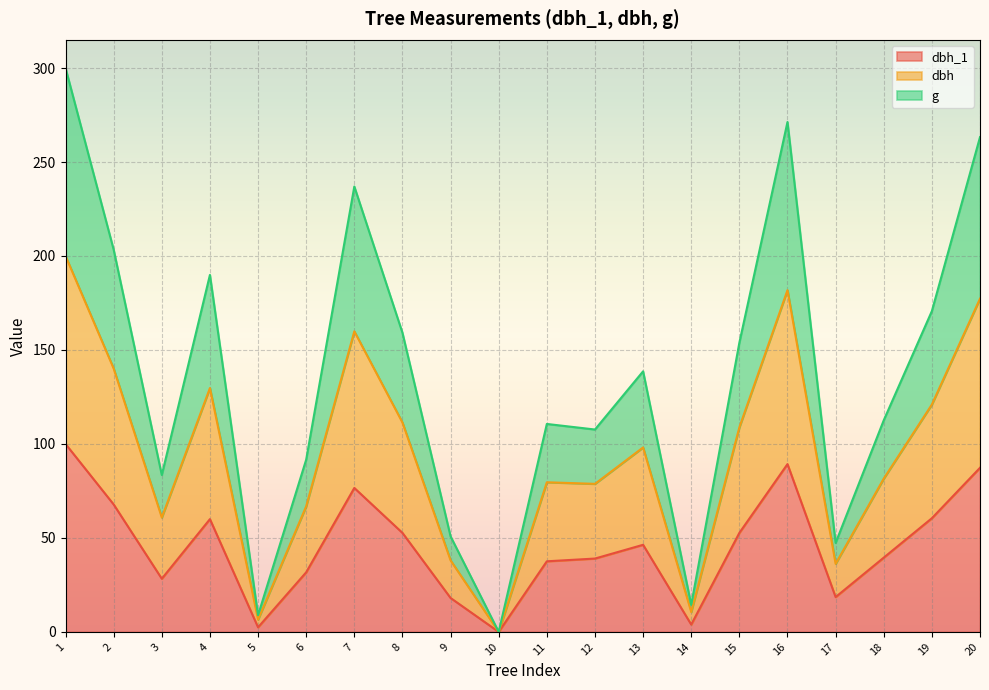

What is the total value across all series at 3?

83.5